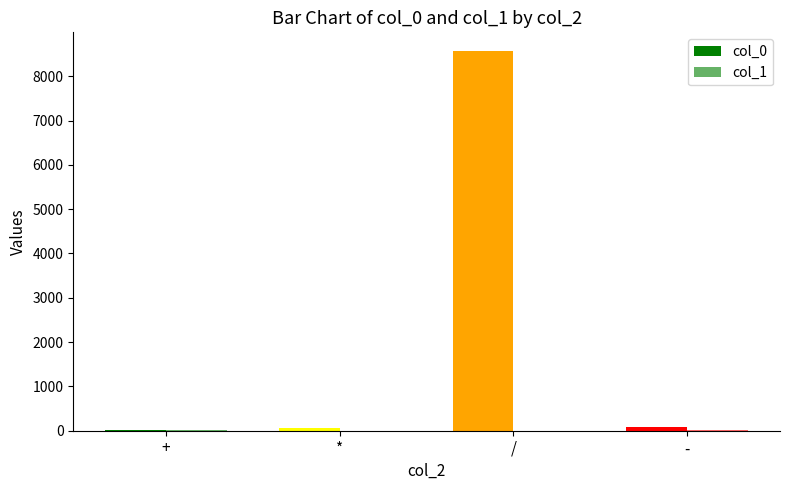

How many groups of bars are there?

4